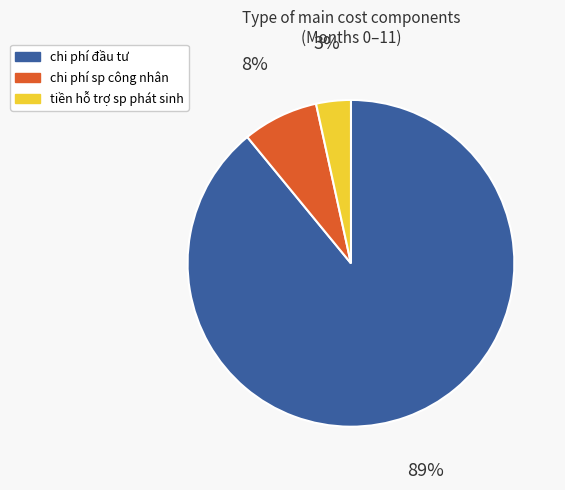

Count the number of slices in the pie.

3